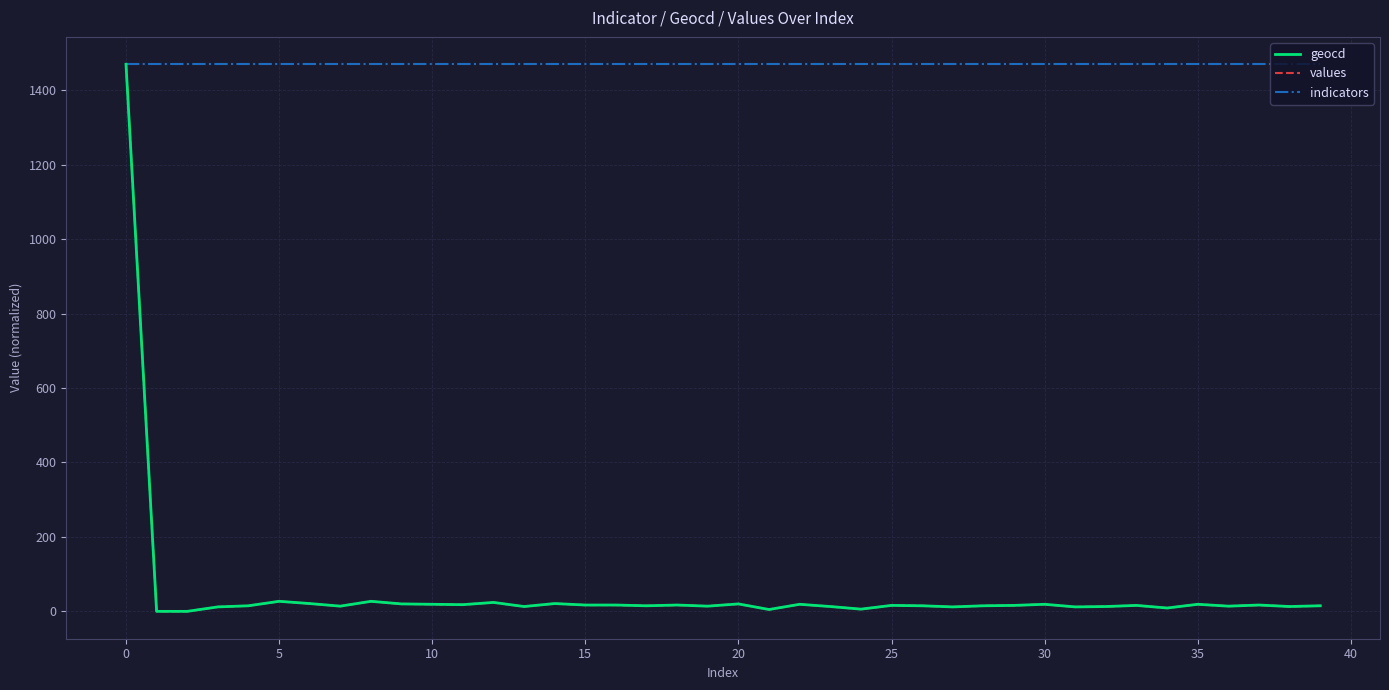

How many lines are shown in the chart?

3